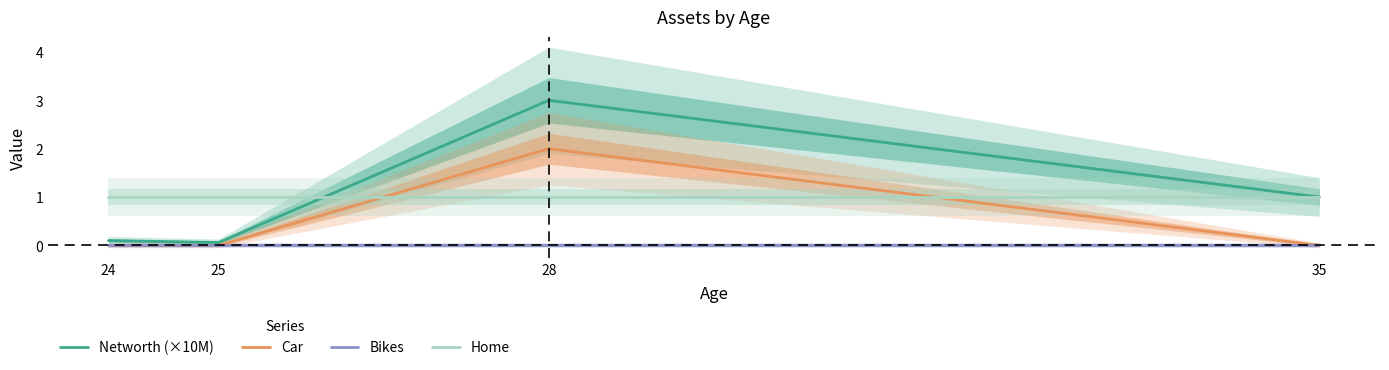

How many interior local peaks does the Car series have?

1